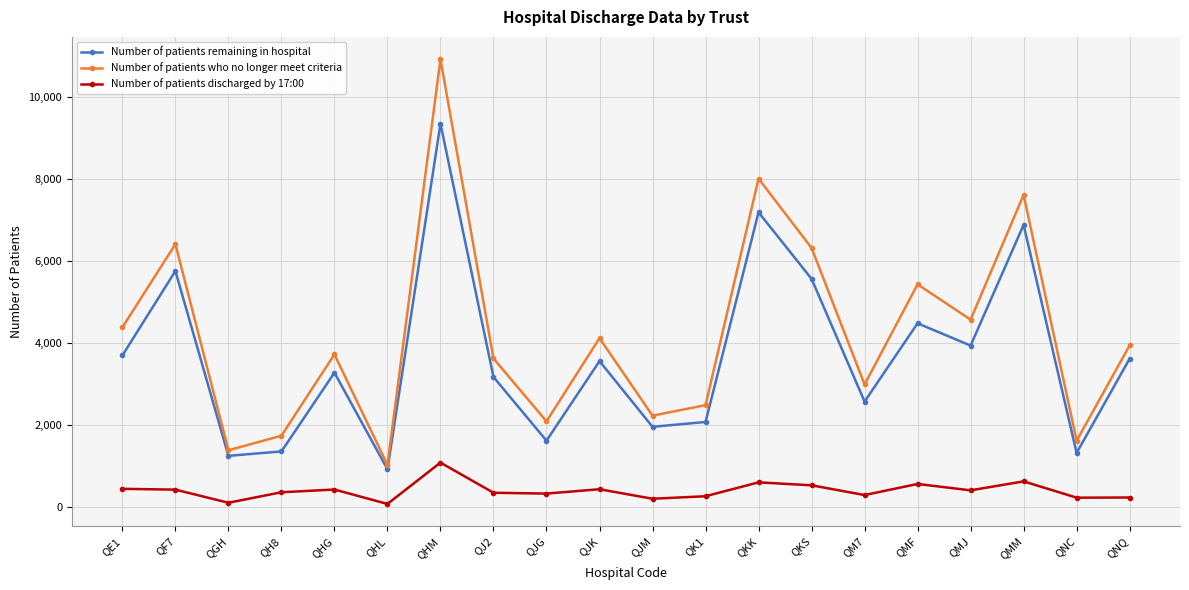

At how many categories does at least one series exceed 5692?

5